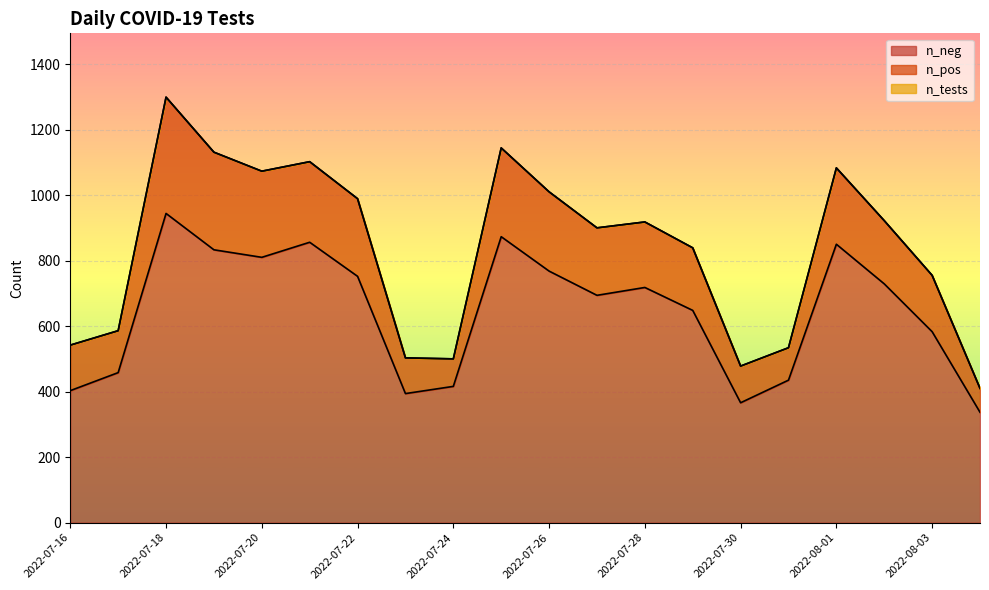

Which series changed the most between 2022-07-31 and 2022-07-22?

n_tests